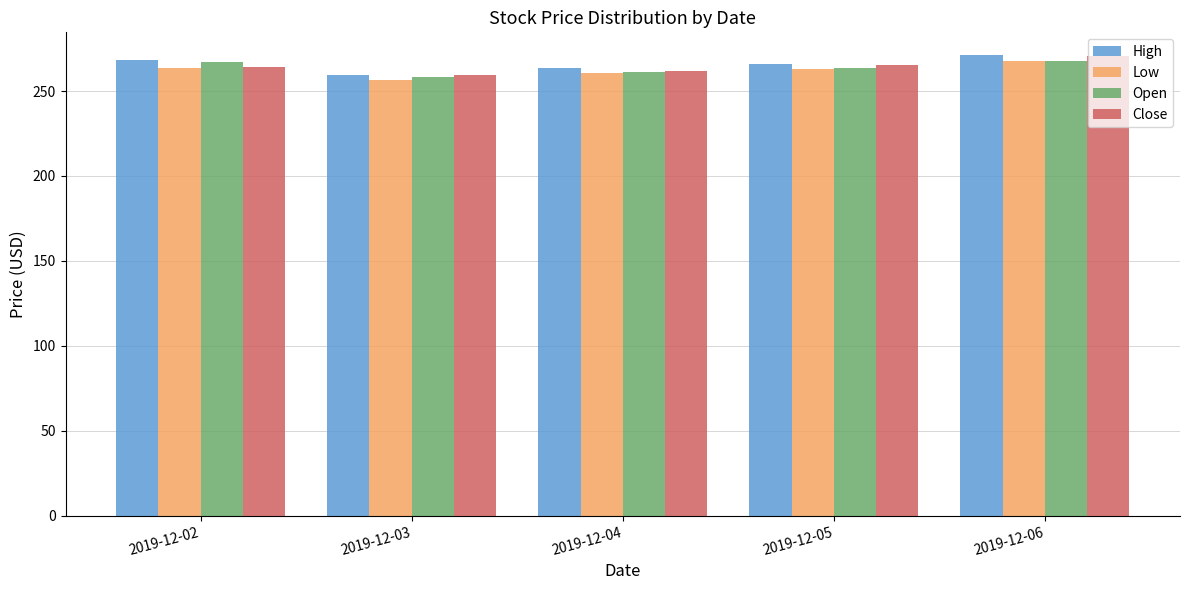

Is it true that Open equals 180.4 at 2019-12-06?

False